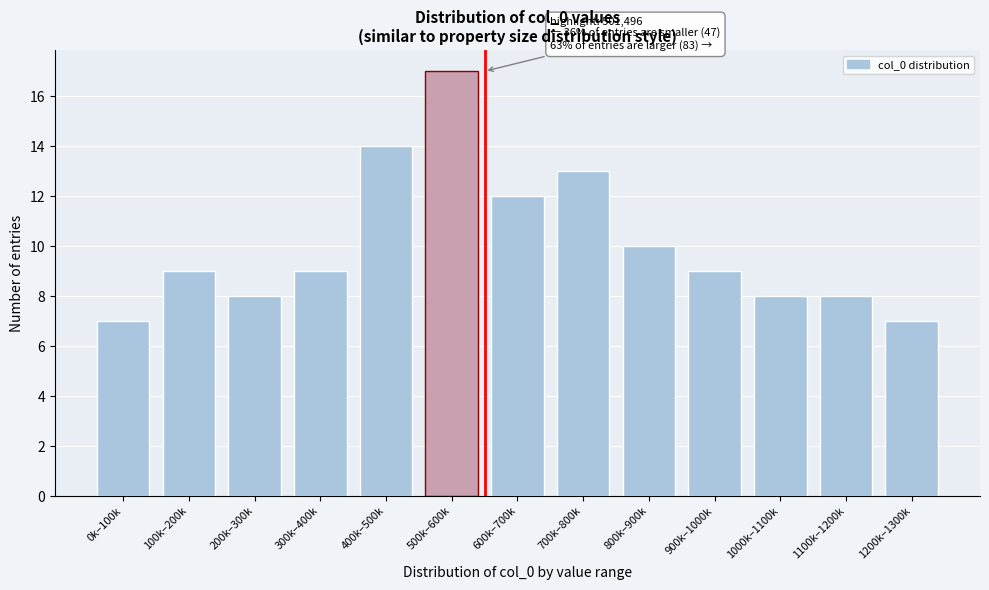

Reading right to left, list all the values displayed in this chart.

1200k–1300k=7	1100k–1200k=8	1000k–1100k=8	900k–1000k=9	800k–900k=10	700k–800k=13	600k–700k=12	500k–600k=17	400k–500k=14	300k–400k=9	200k–300k=8	100k–200k=9	0k–100k=7